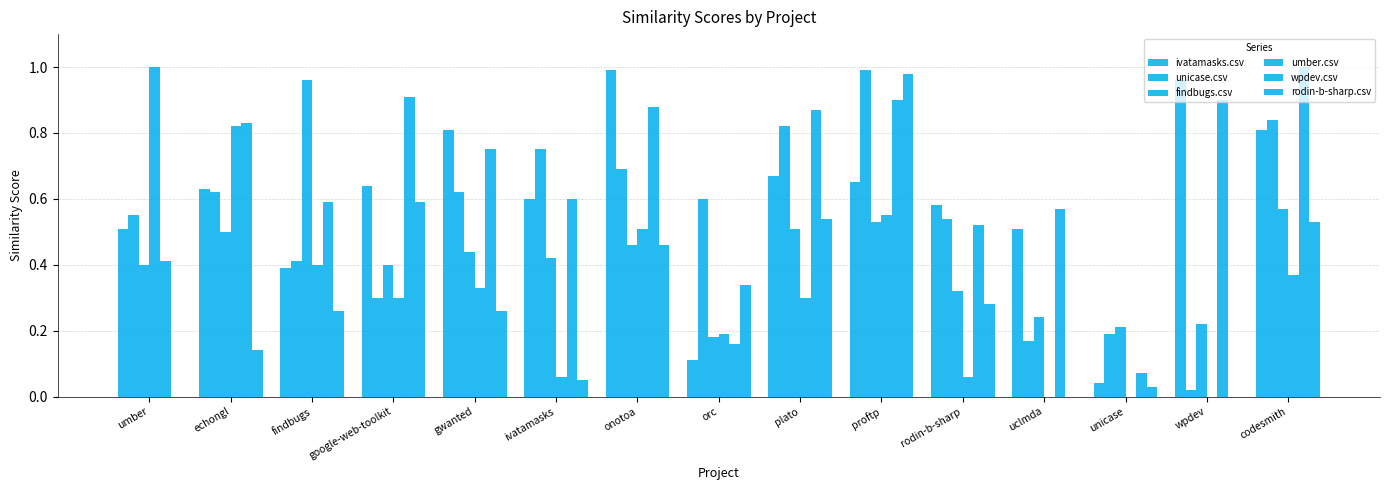

Rank the series at codesmith from lowest to highest value.

umber.csv, rodin-b-sharp.csv, findbugs.csv, ivatamasks.csv, unicase.csv, wpdev.csv